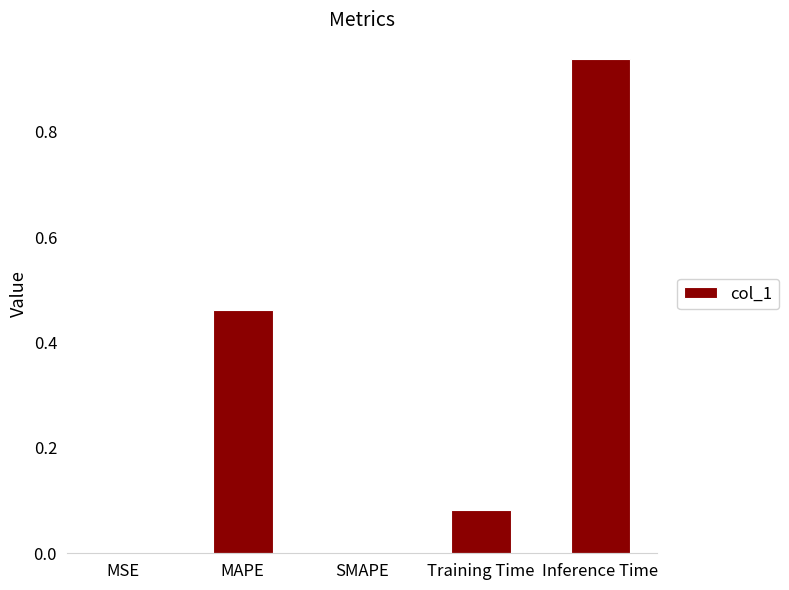

Which label corresponds to the largest value in the chart?

Inference Time